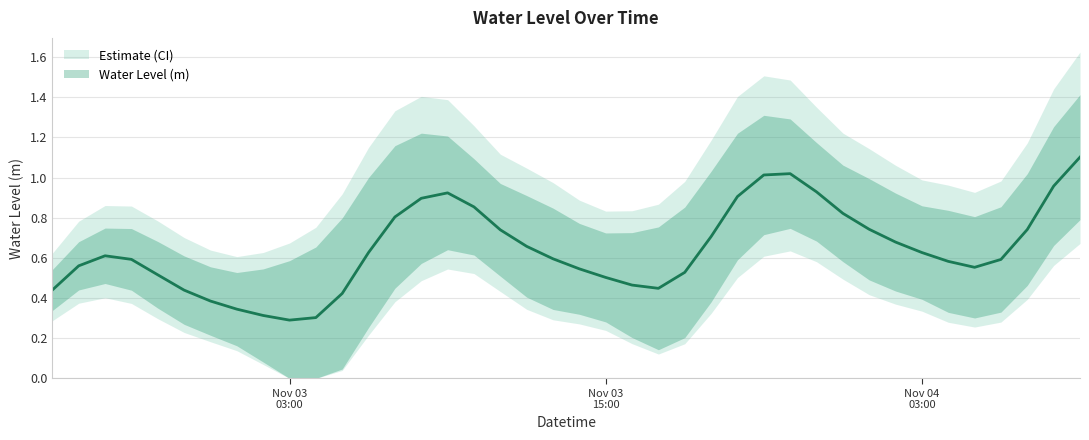

Is it true that the value at 11 is 0.2?

False